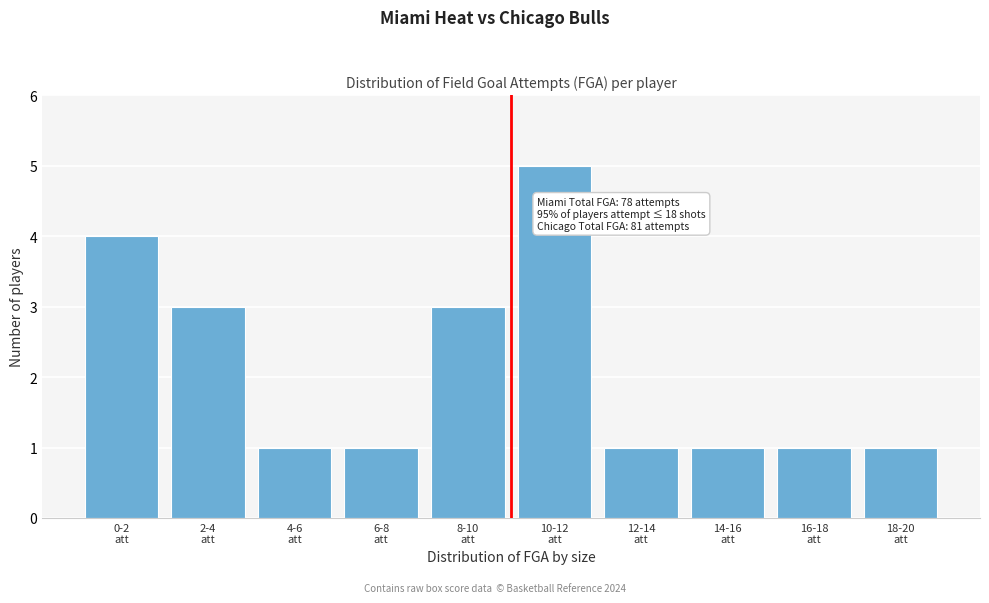

Reading right to left, list all the values displayed in this chart.

1	1	1	1	5	3	1	1	3	4